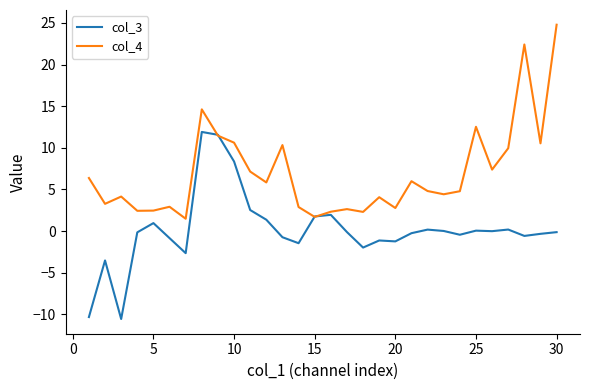

List the series in order of their overall mean, highest first.

col_4, col_3